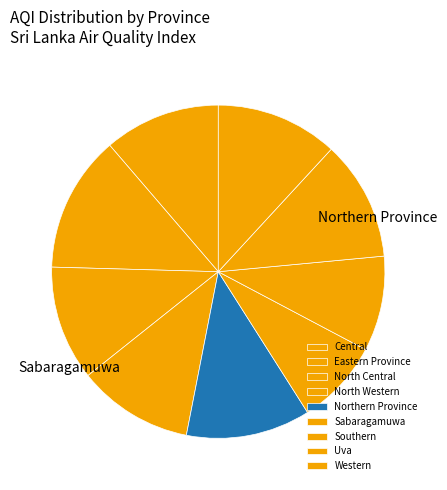

How many segments does this pie chart have?

9